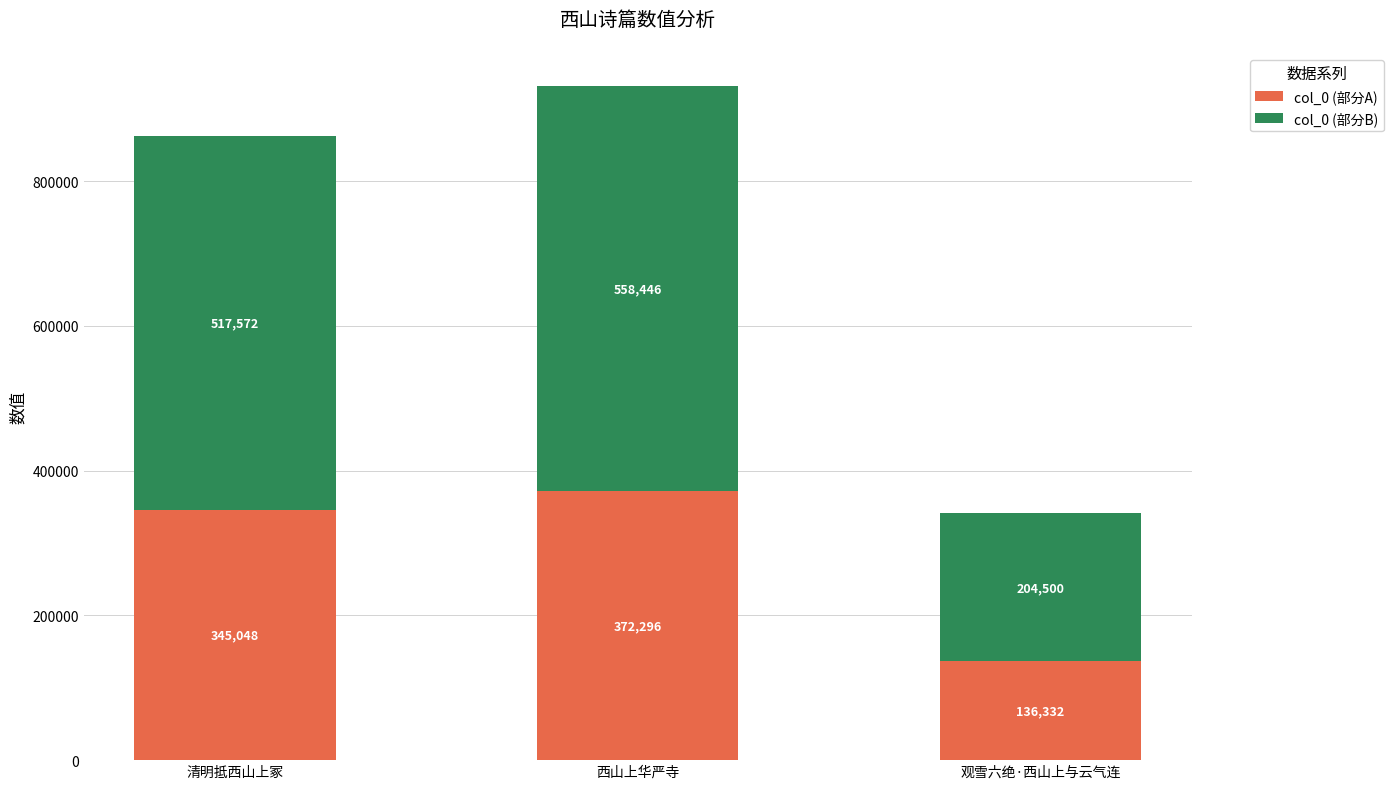

Count the number of categories in the chart.

3